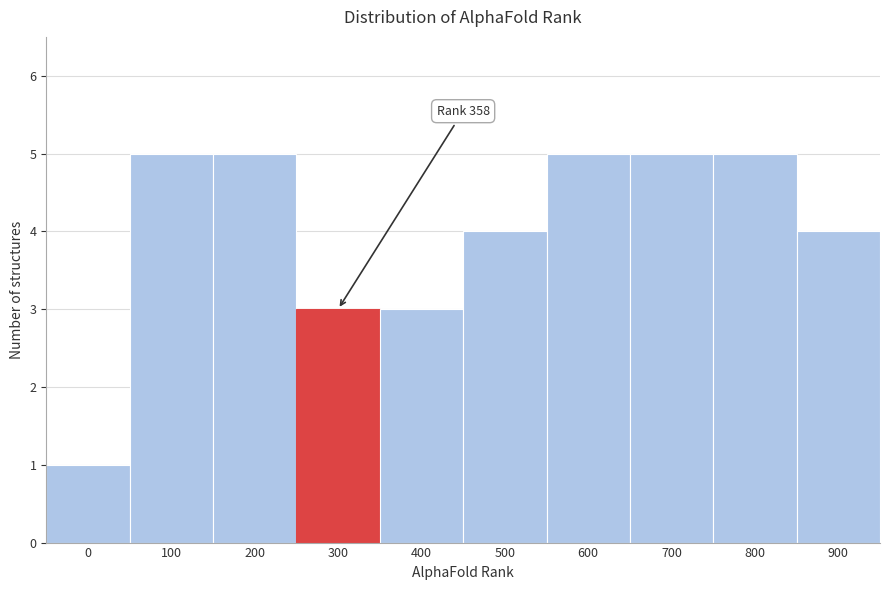

Reading right to left, list all the values displayed in this chart.

4	5	5	5	4	3	3	5	5	1